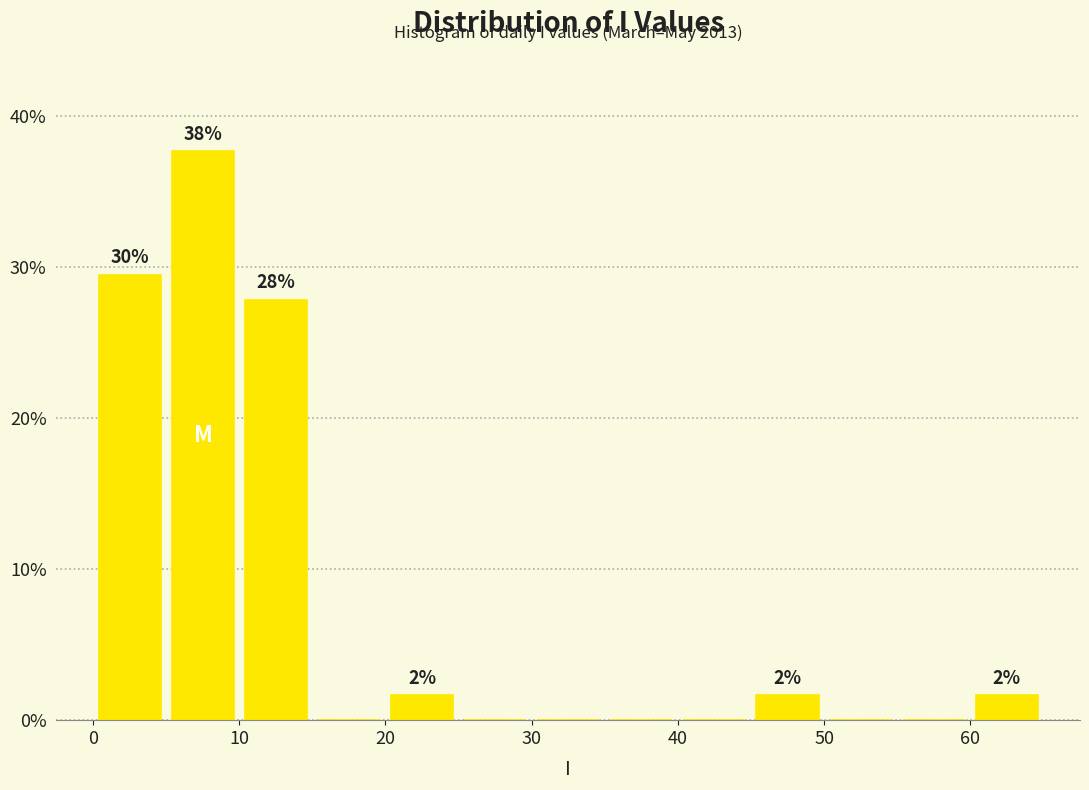

Which range on the x-axis has the tallest bar?

5 to 10